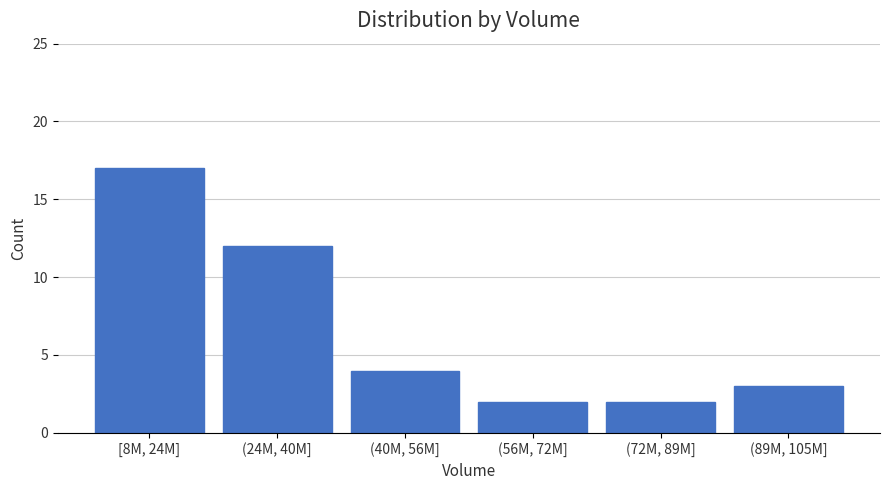

Reading right to left, transcribe all the data shown in this chart.

3	2	2	4	12	17